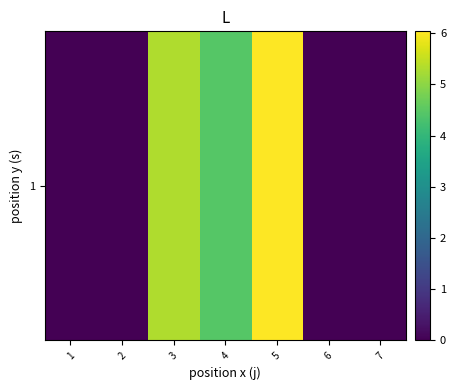

What is the difference between the maximum and minimum values?

6.0